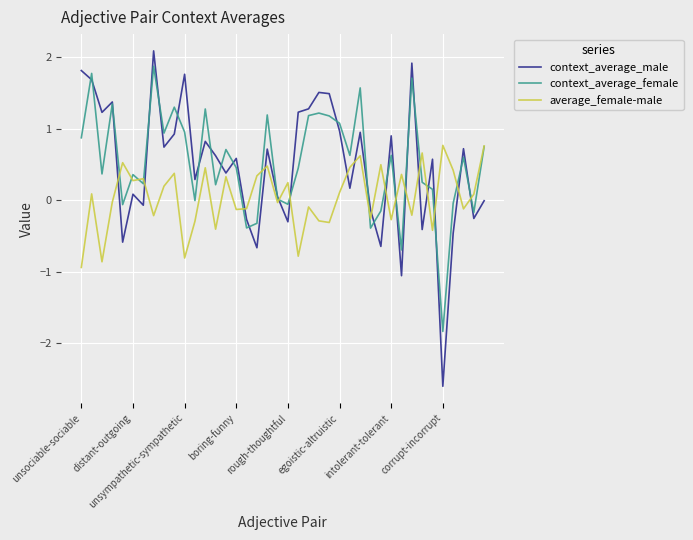

Does the chart have visible grid lines?

Yes